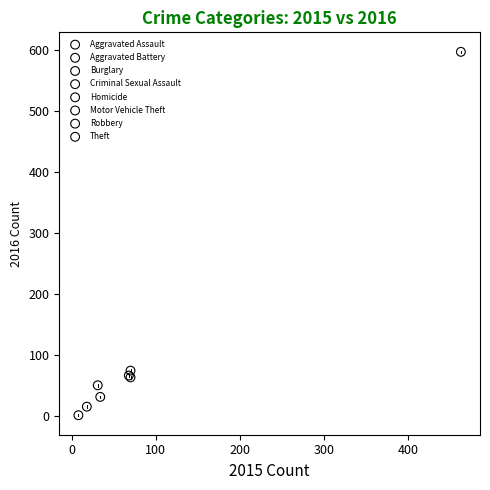

What are all the series names shown in the legend?

Aggravated Assault, Aggravated Battery, Burglary, Criminal Sexual Assault, Homicide, Motor Vehicle Theft, Robbery, Theft